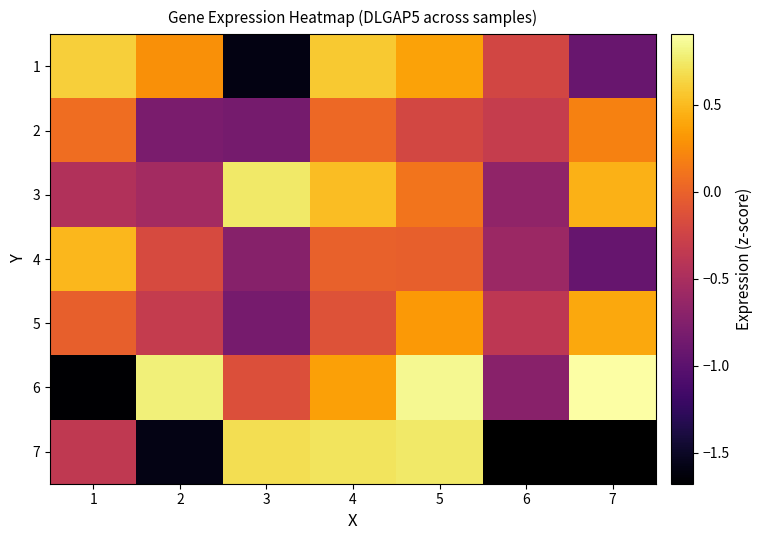

List the labels in order of 3 value, largest first.

3, 4, 7, 5, 1, 2, 6